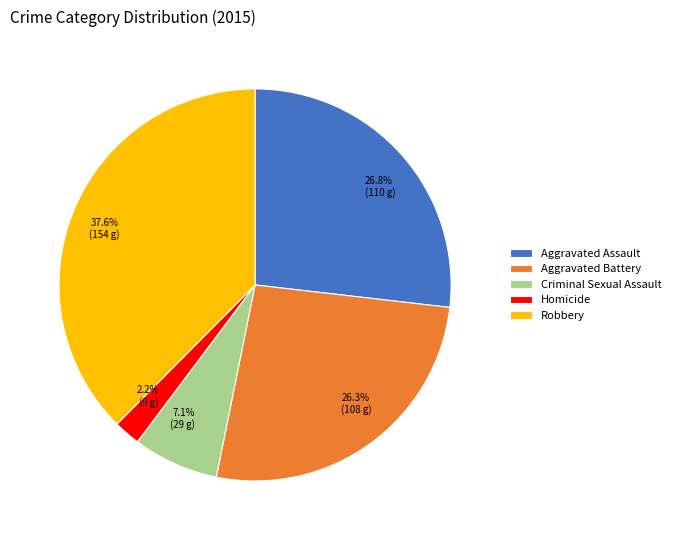

Does Homicide account for over 50% of the chart?

No